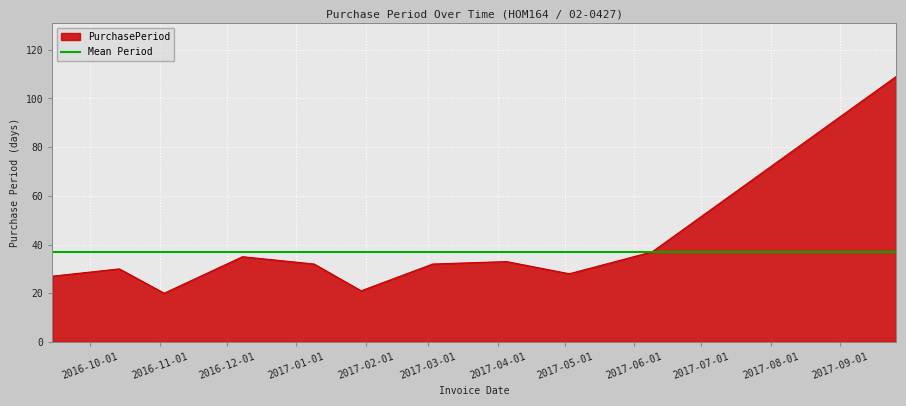

What is the maximum value shown in the chart?

109